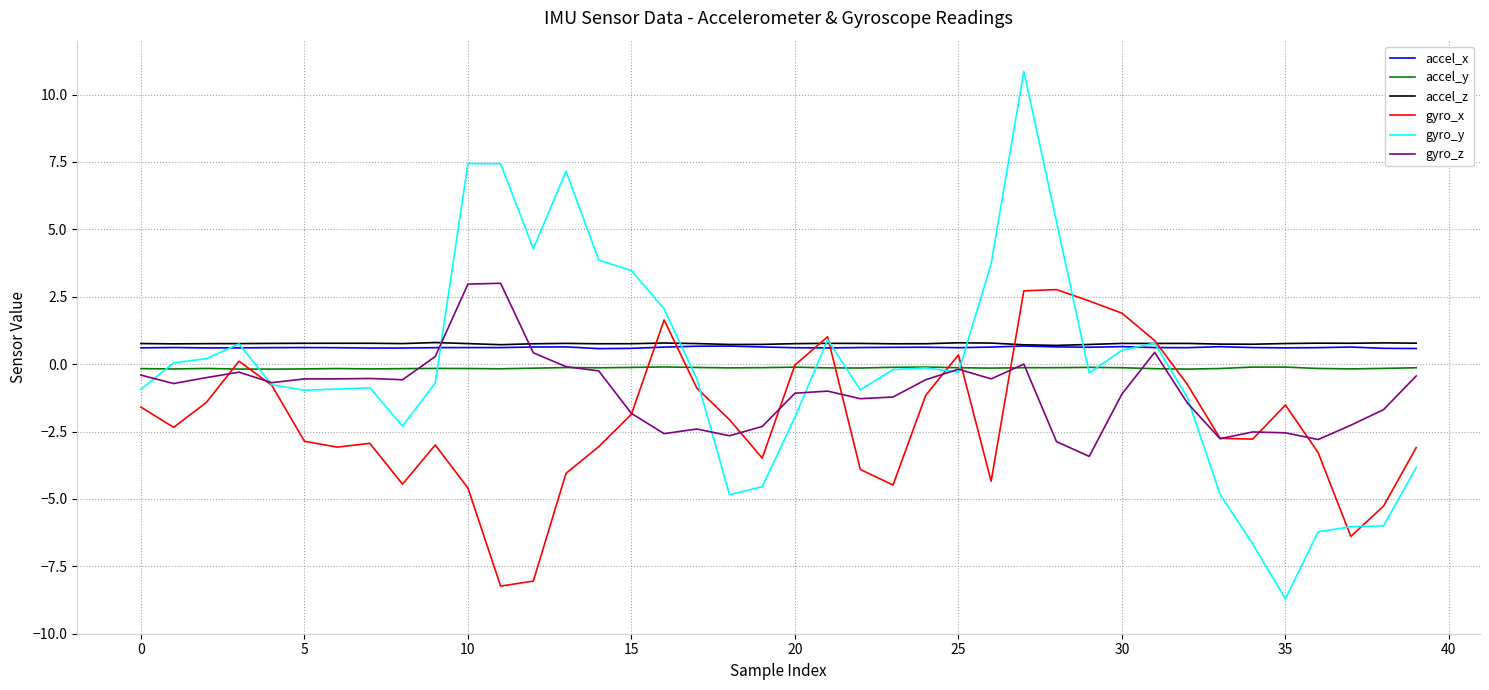

What is the highest value of the accel_x series?

0.7